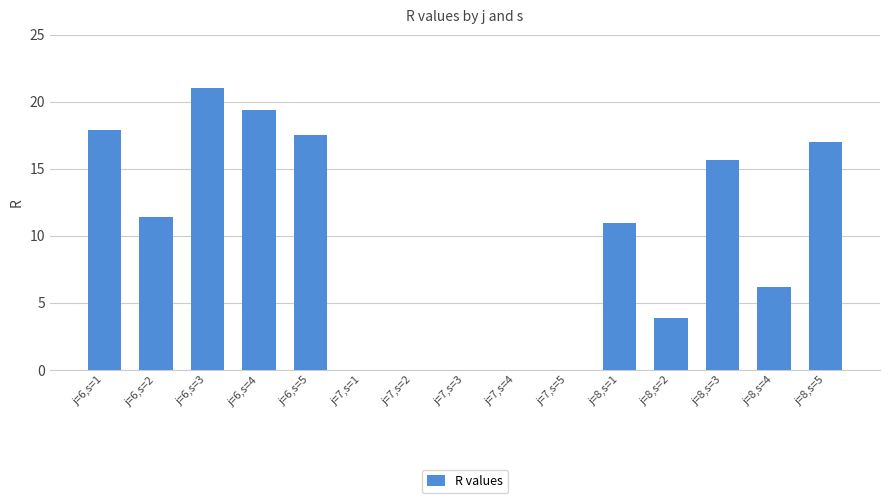

The value at j=8,s=5 is 23.7. True or false?

False